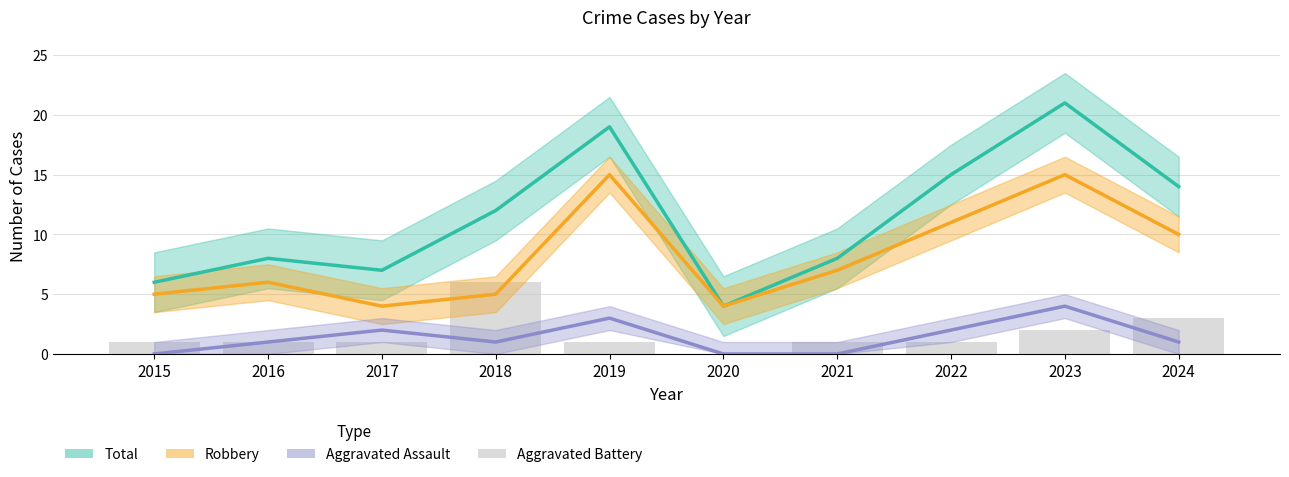

The Aggravated Battery series shows 1 at 2017. True or false?

True